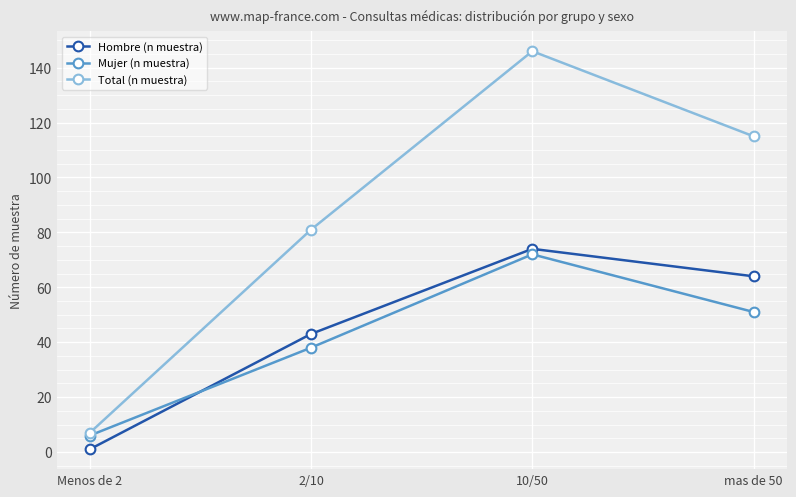

True or false: Hombre (n muestra) and Total (n muestra) cross at least once.

False